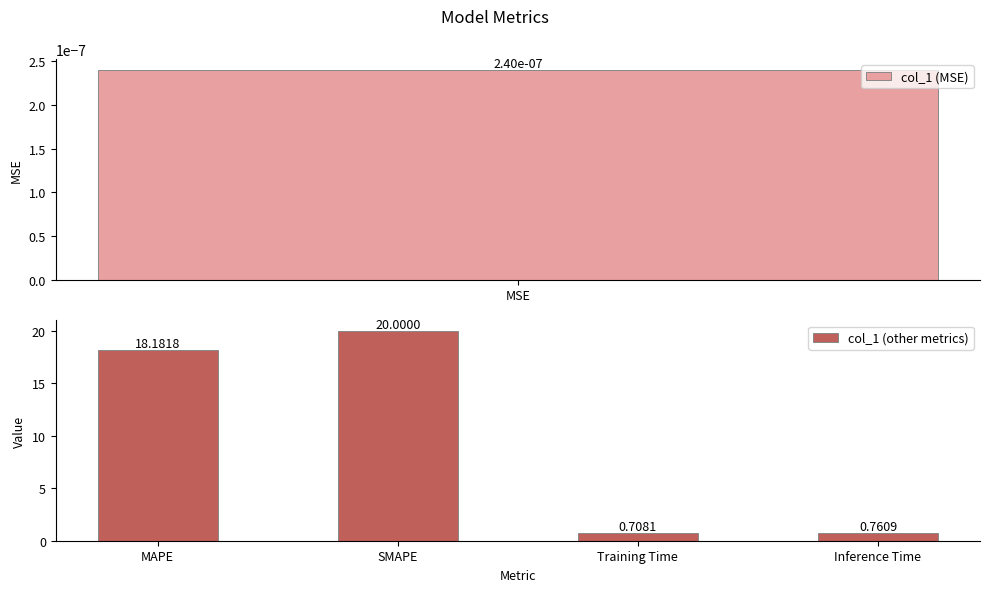

Which category has the lowest value in the col_1 (other metrics) series?

Training Time